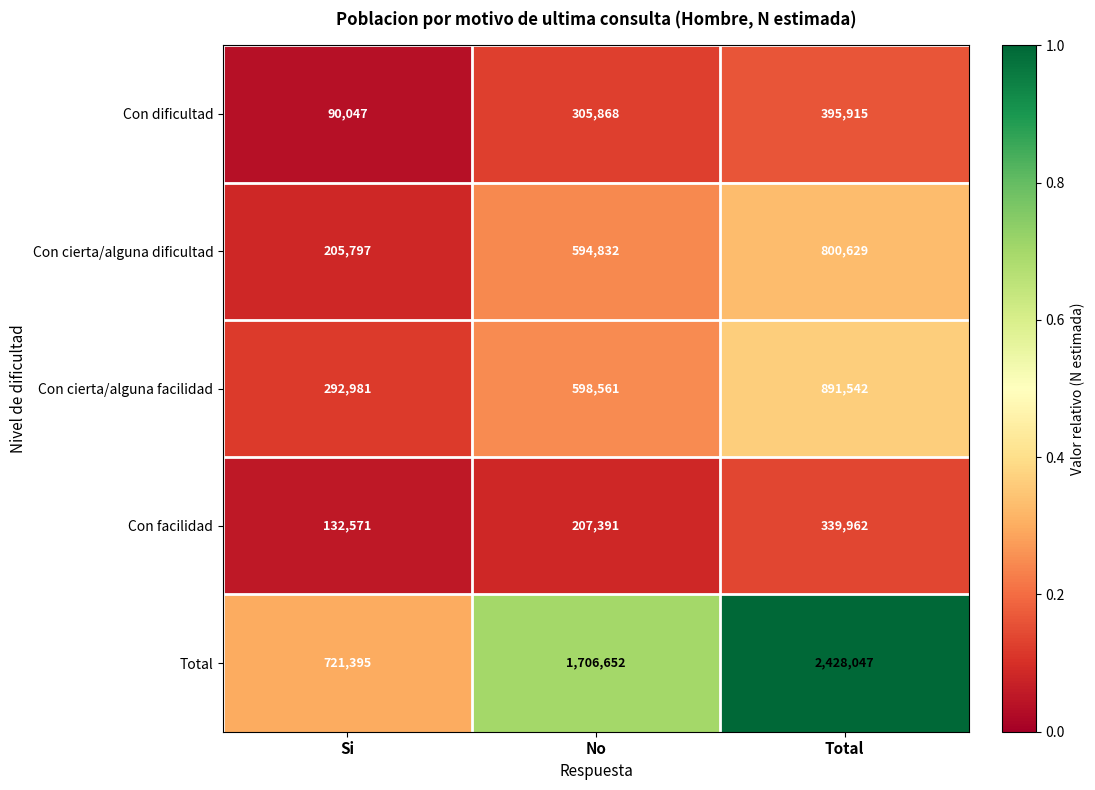

Rank the series by their maximum value, from lowest to highest.

Con facilidad, Con dificultad, Con cierta/alguna dificultad, Con cierta/alguna facilidad, Total